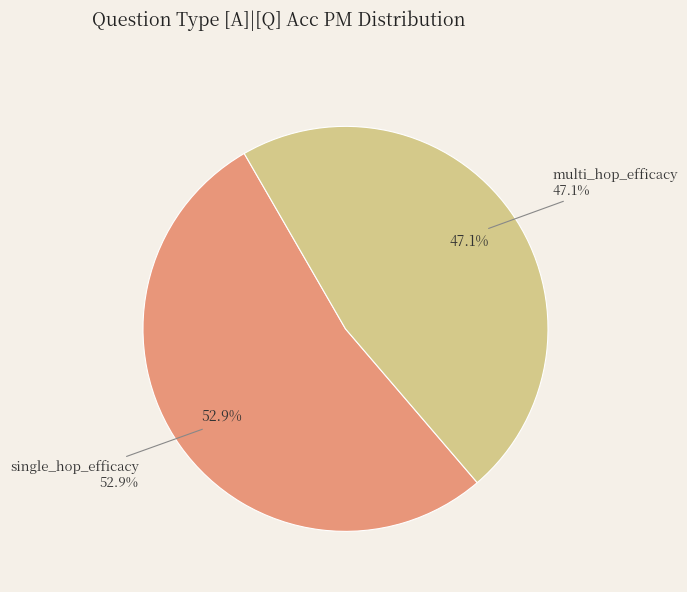

Count the number of slices in the pie.

2